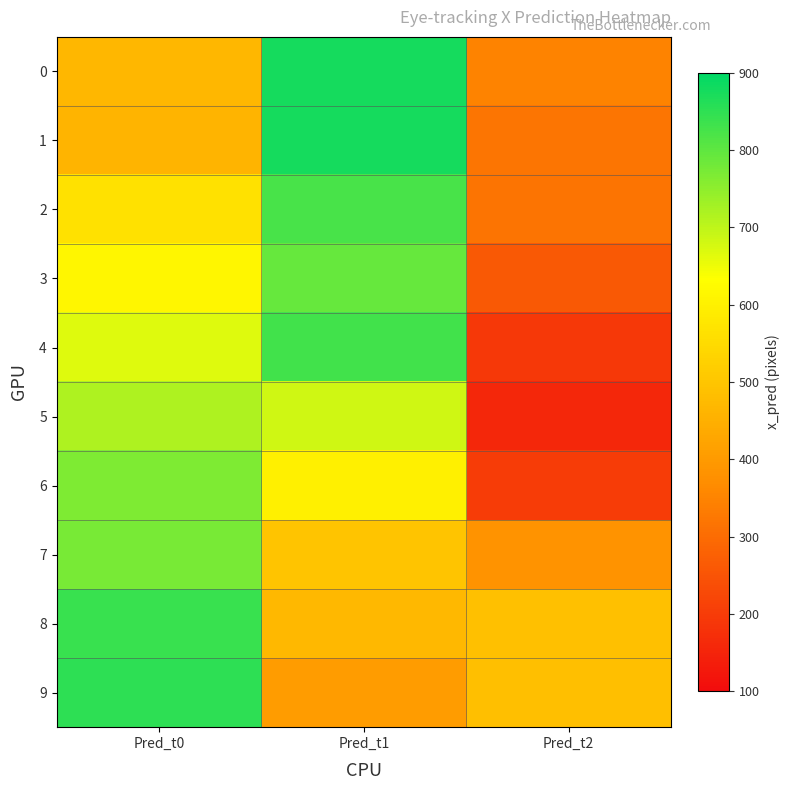

List the series in order of their peak value, lowest first.

5, 6, 7, 3, 2, 4, 8, 9, 0, 1